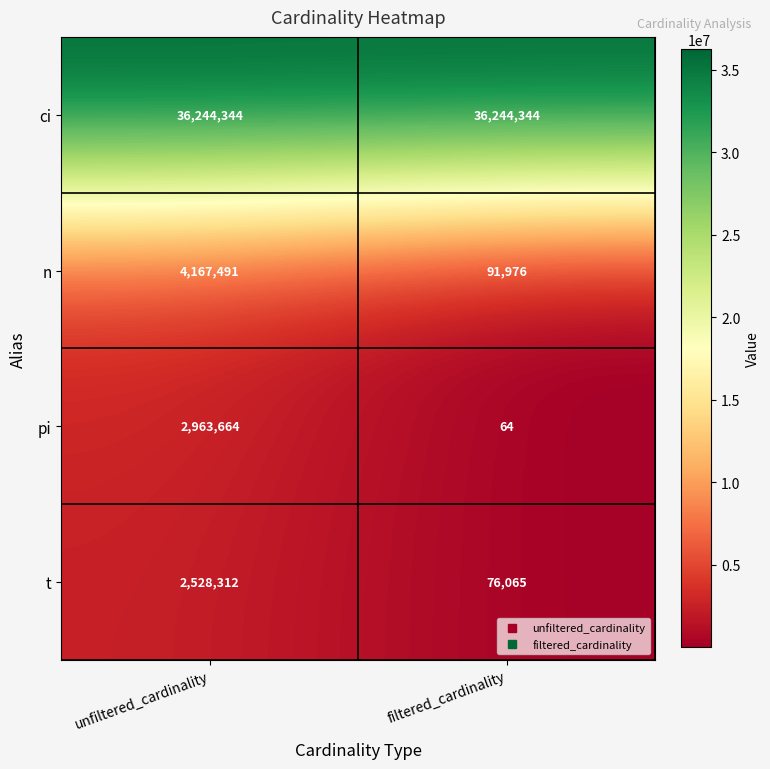

What is the spread (max minus min) of values at filtered_cardinality?

36244280